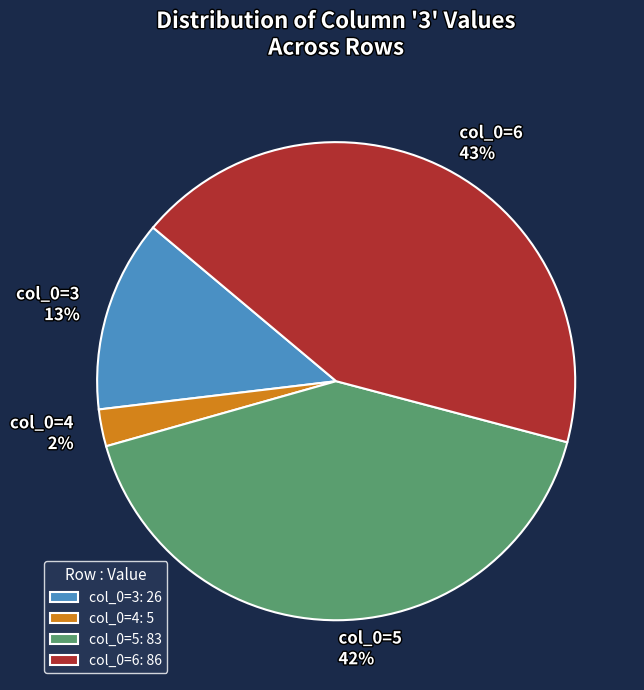

To the nearest percent, what is the difference between the col_0=3 and col_0=6 slice percentages?

30%